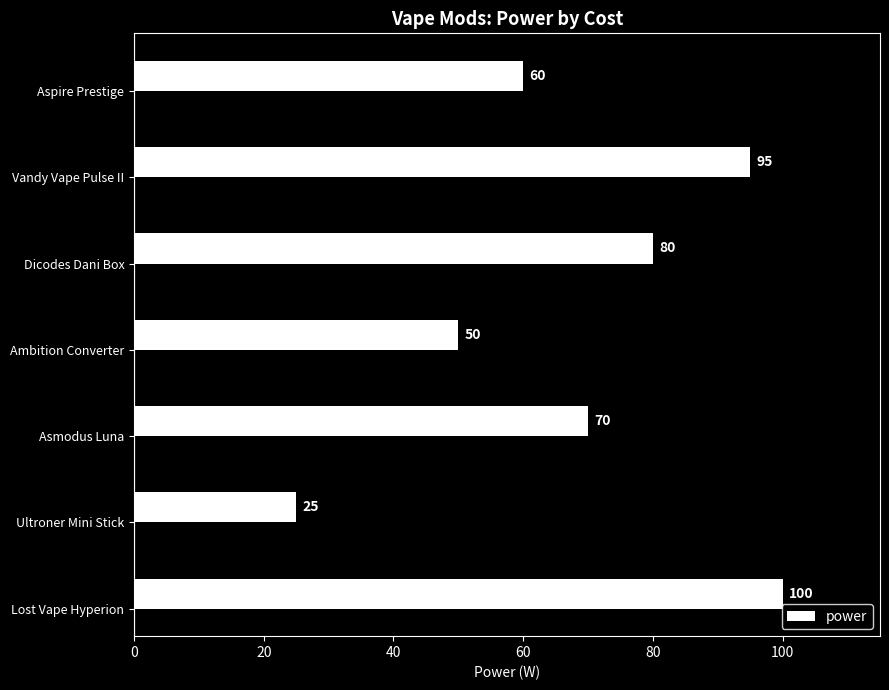

What is the average value?

69